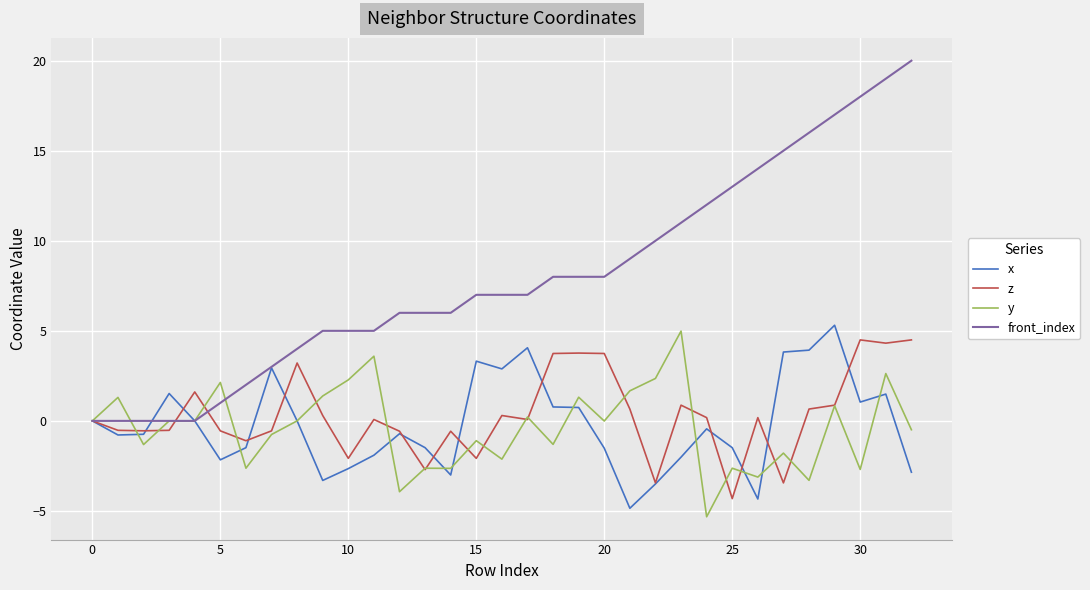

Which series has the largest total across all categories?

front_index